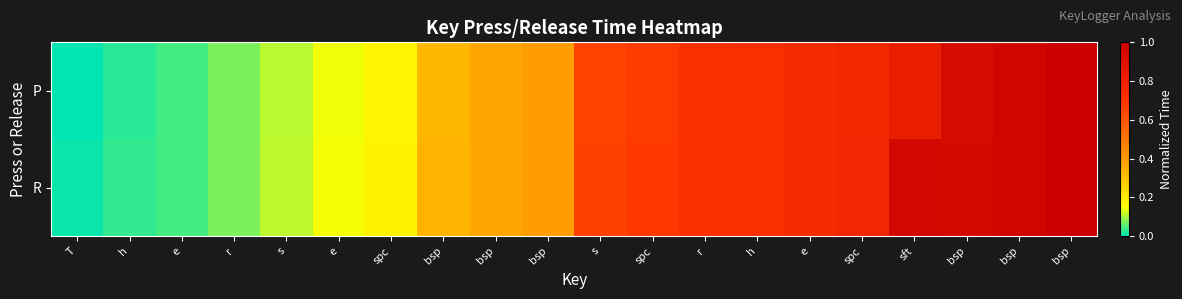

Reading left to right, extract all data points from this chart.

P: T=0.0	h=0.0	e=0.0	r=0.1	s=0.1	e=0.1	spc=0.2	bsp=0.3	bsp=0.4	bsp=0.4	s=0.7	spc=0.7	r=0.7	h=0.7	e=0.7	spc=0.8	sft=0.8	bsp=0.9	bsp=1.0	bsp=1.0
R: T=0.0	h=0.0	e=0.0	r=0.1	s=0.1	e=0.1	spc=0.2	bsp=0.3	bsp=0.4	bsp=0.4	s=0.7	spc=0.7	r=0.7	h=0.7	e=0.7	spc=0.8	sft=1.0	bsp=0.9	bsp=1.0	bsp=1.0